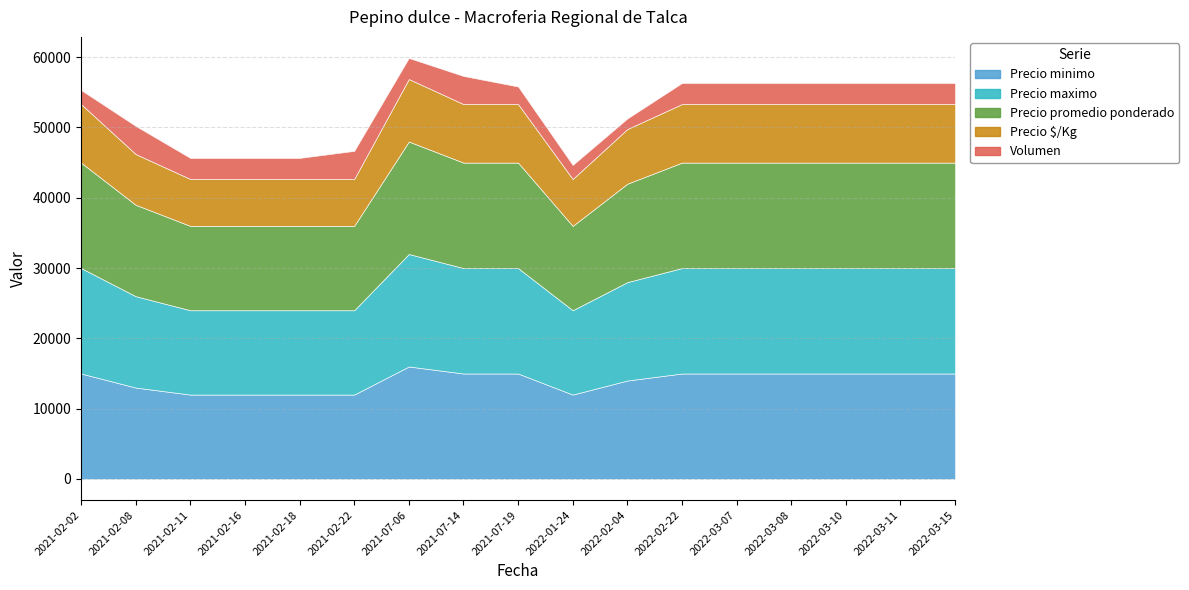

Where is the first local maximum for Volumen?

2021-02-08